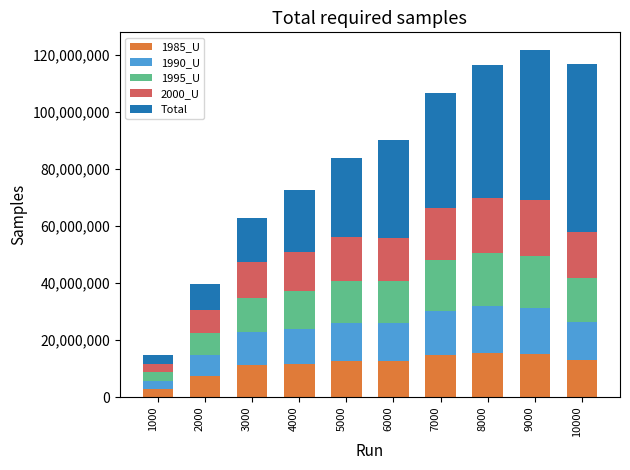

What is the total value across all series at 4000?

72730273.5